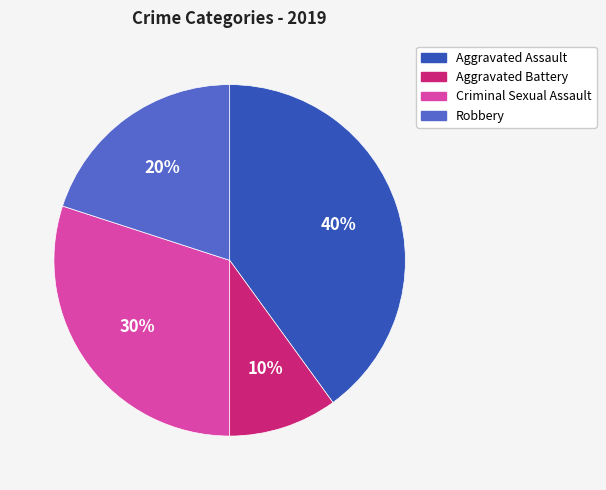

Does Robbery account for over 50% of the chart?

No